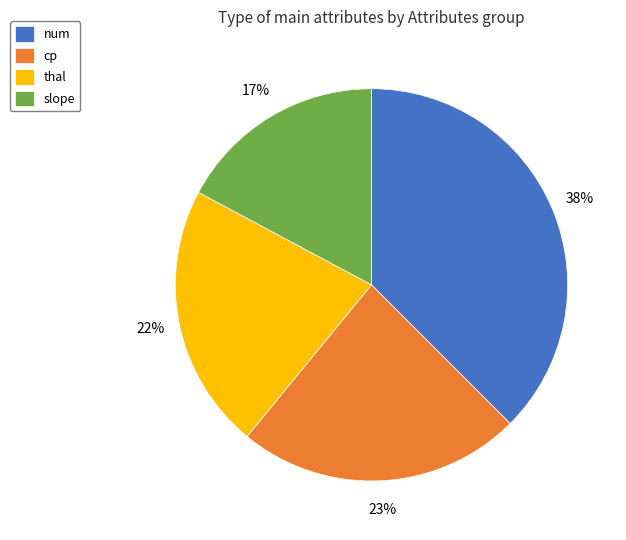

How many segments does this pie chart have?

4